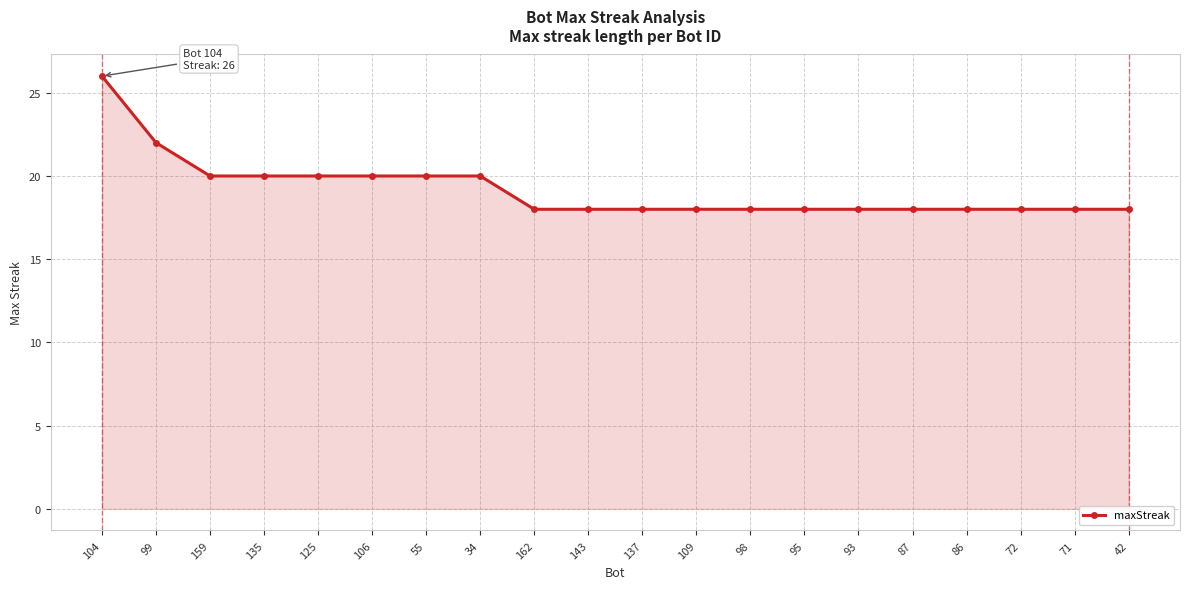

What is the sum of the values at 34 and 95?

38